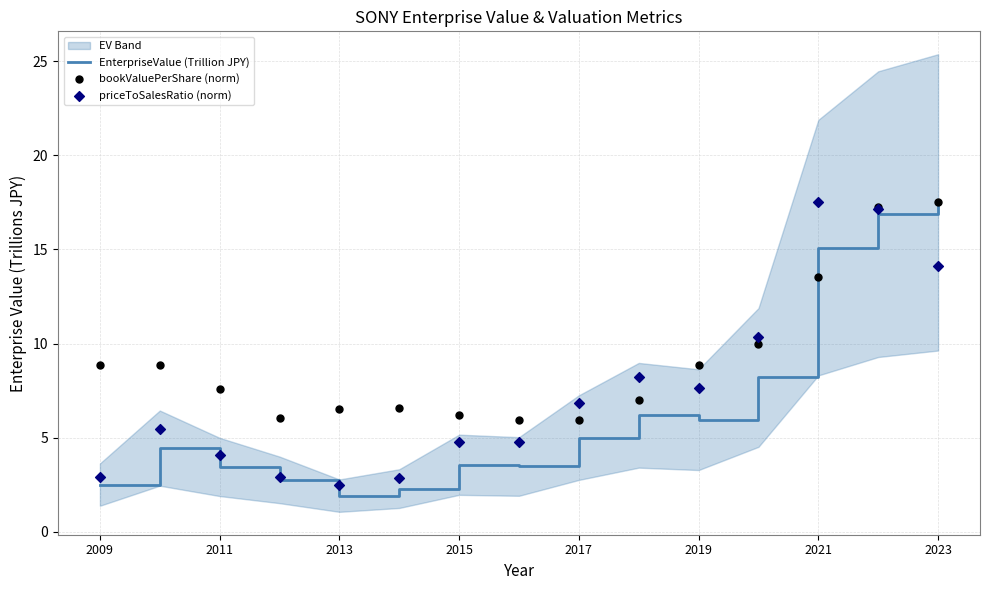

Which series contains the lowest Y value?

EnterpriseValue (Trillion JPY)